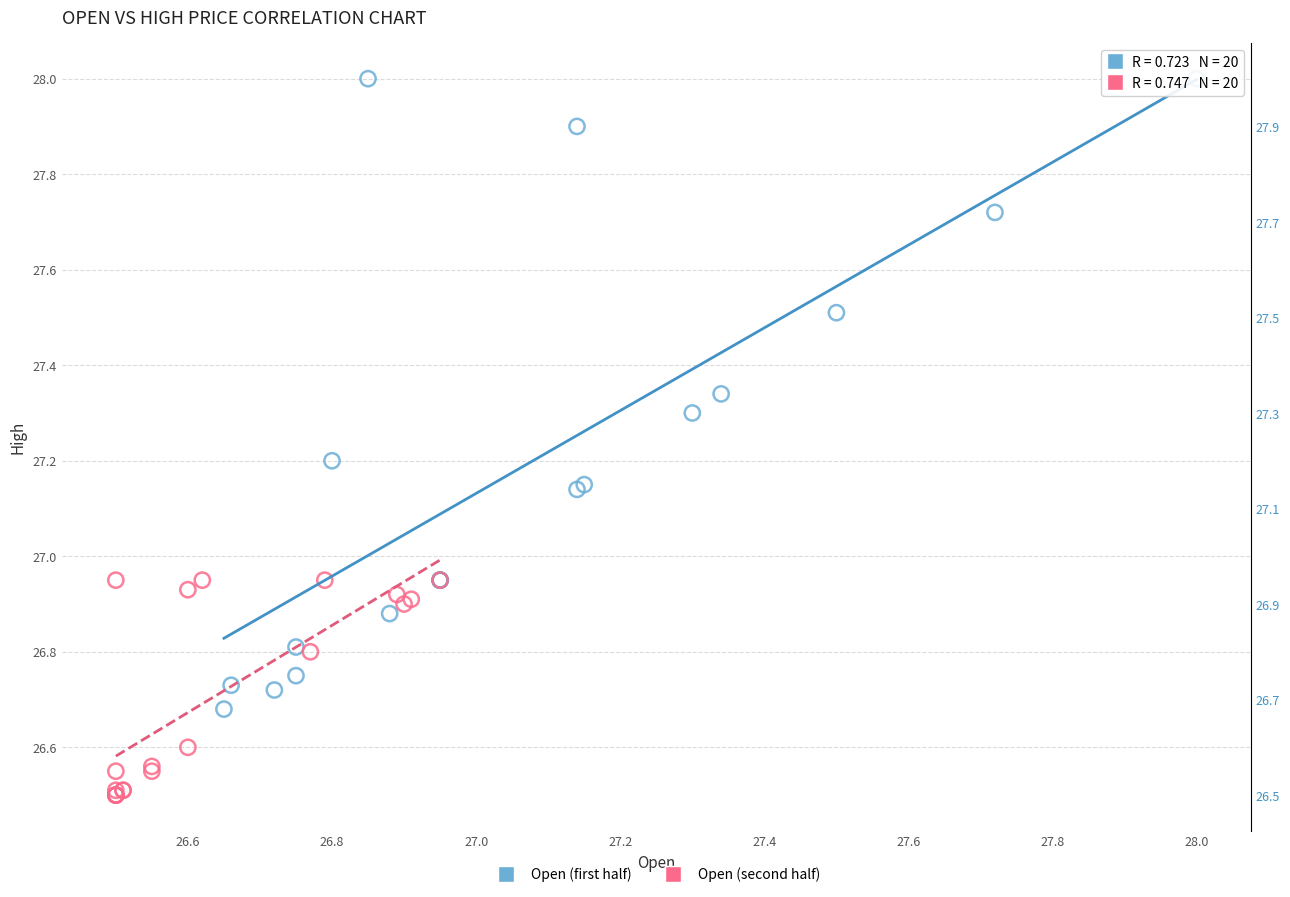

What are all the series names shown in the legend?

Open (first half), Open (second half)